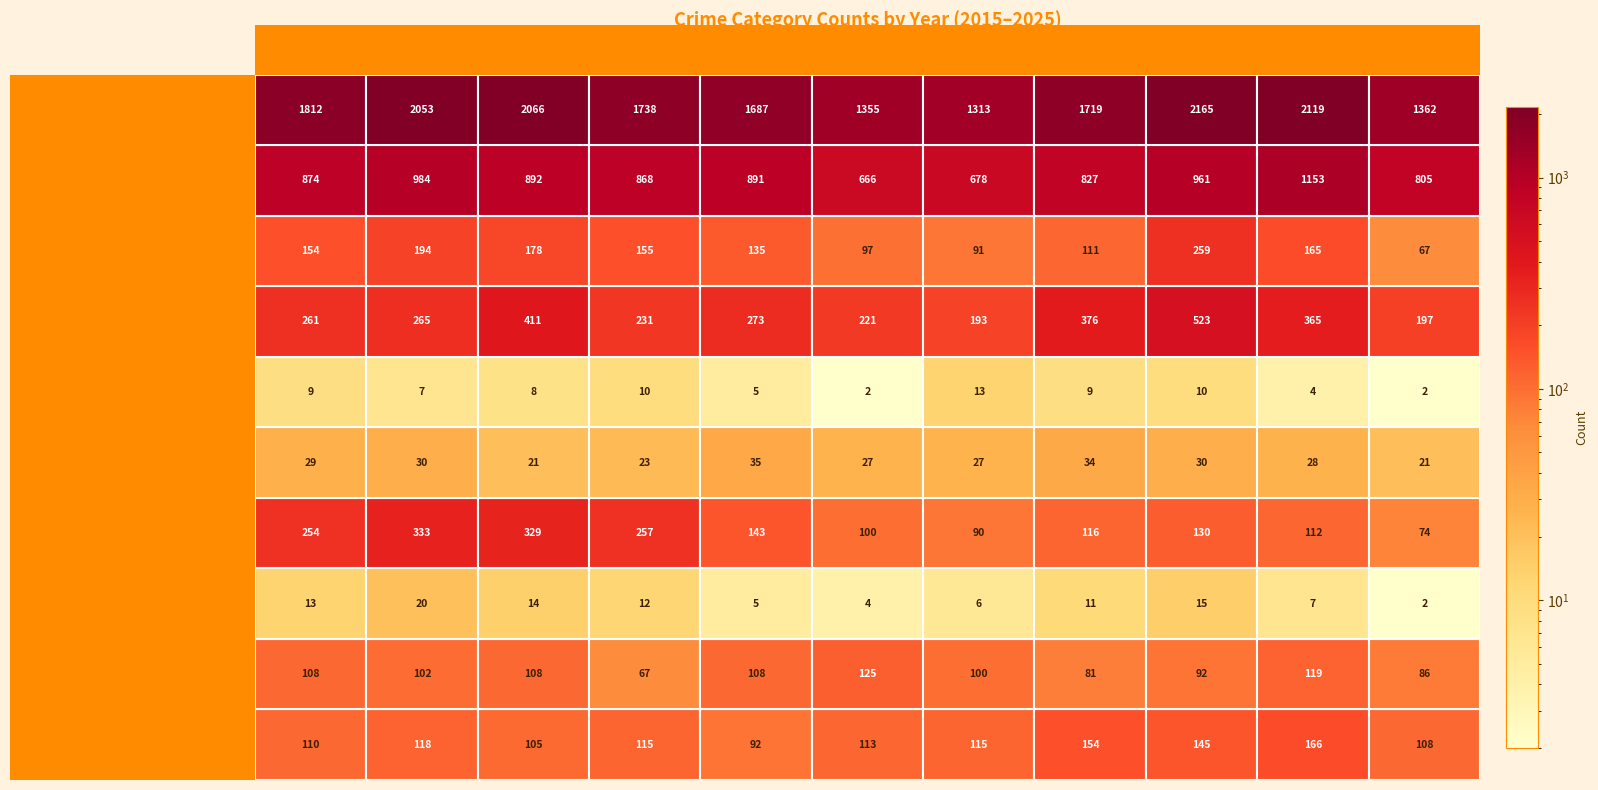

What is the highest value of the Criminal Sexual Assault series?

35